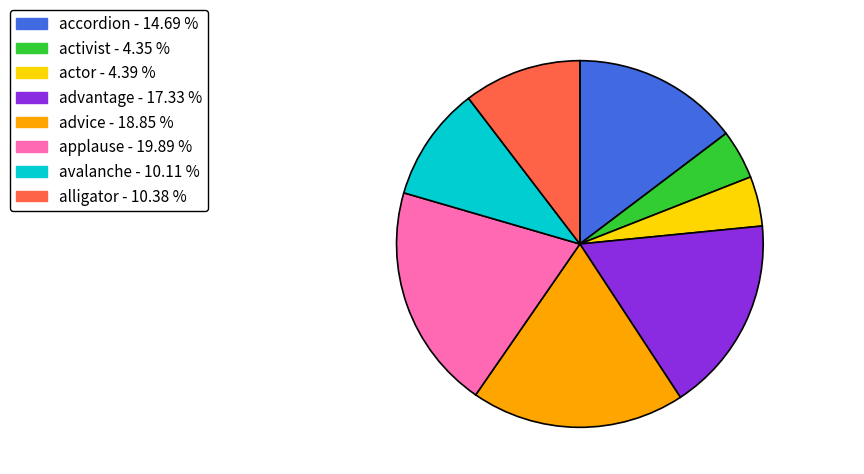

Between activist and applause, which is larger?

applause